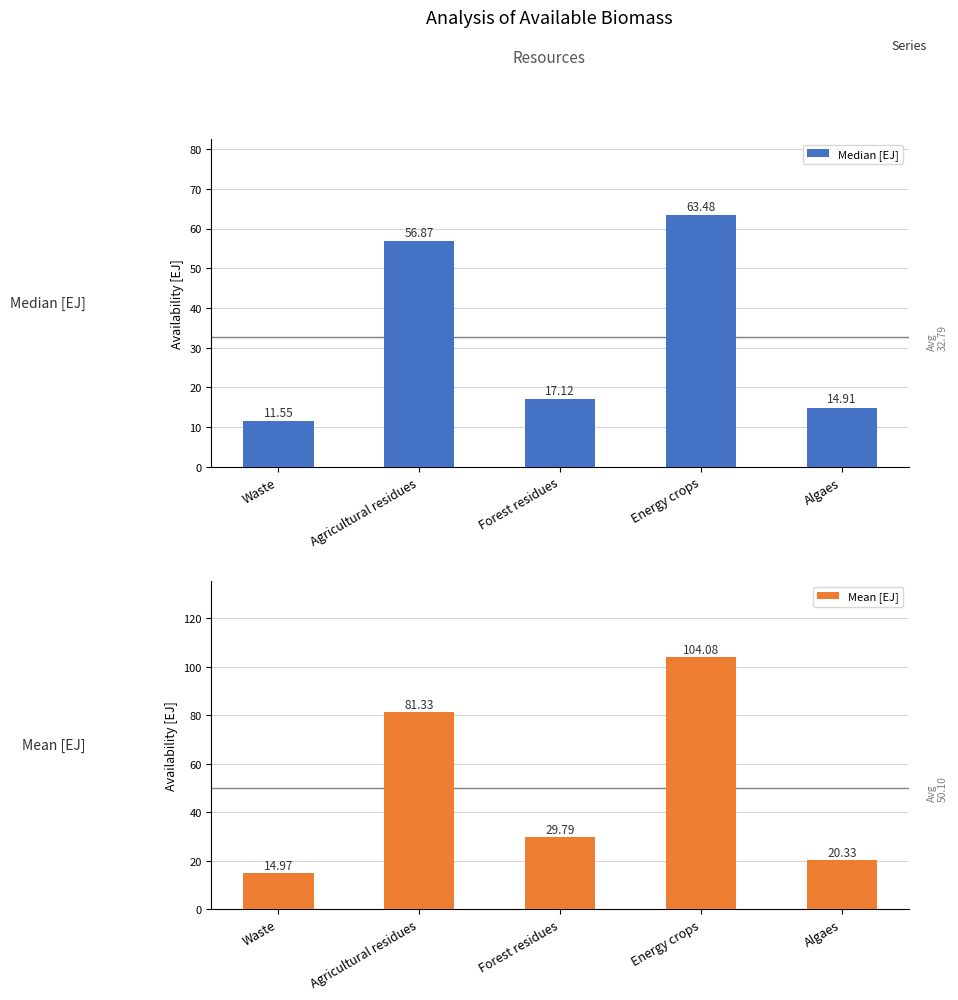

True or false: Median [EJ] has a value of 101.4 at Energy crops.

False